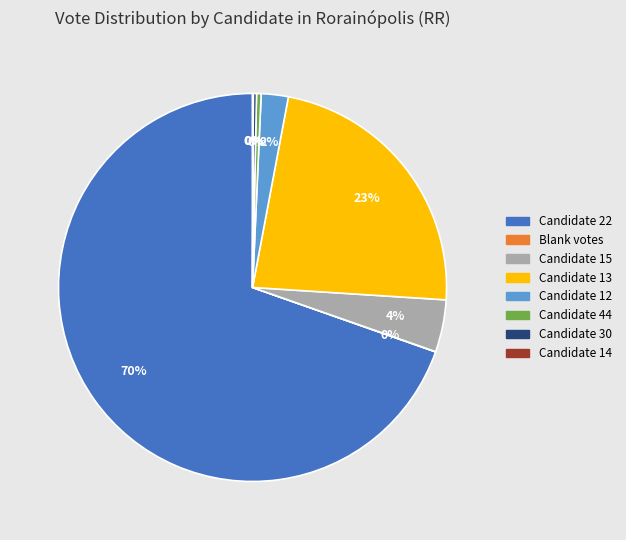

What is the ratio of the value at Candidate 15 to the value at Candidate 44?

11.4